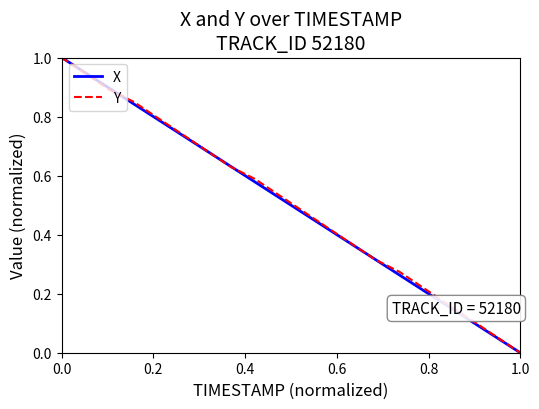

True or false: Y has more than 1 points higher than both neighbors.

False